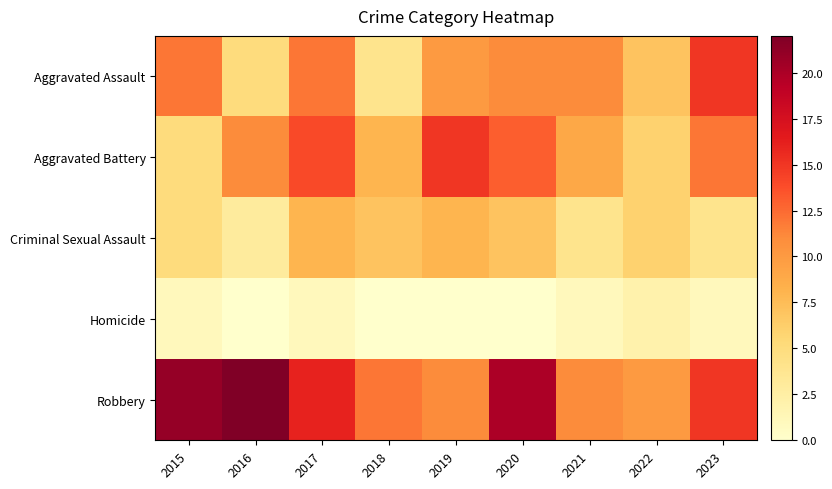

Which has a higher value, 2019 or 2016?

2019